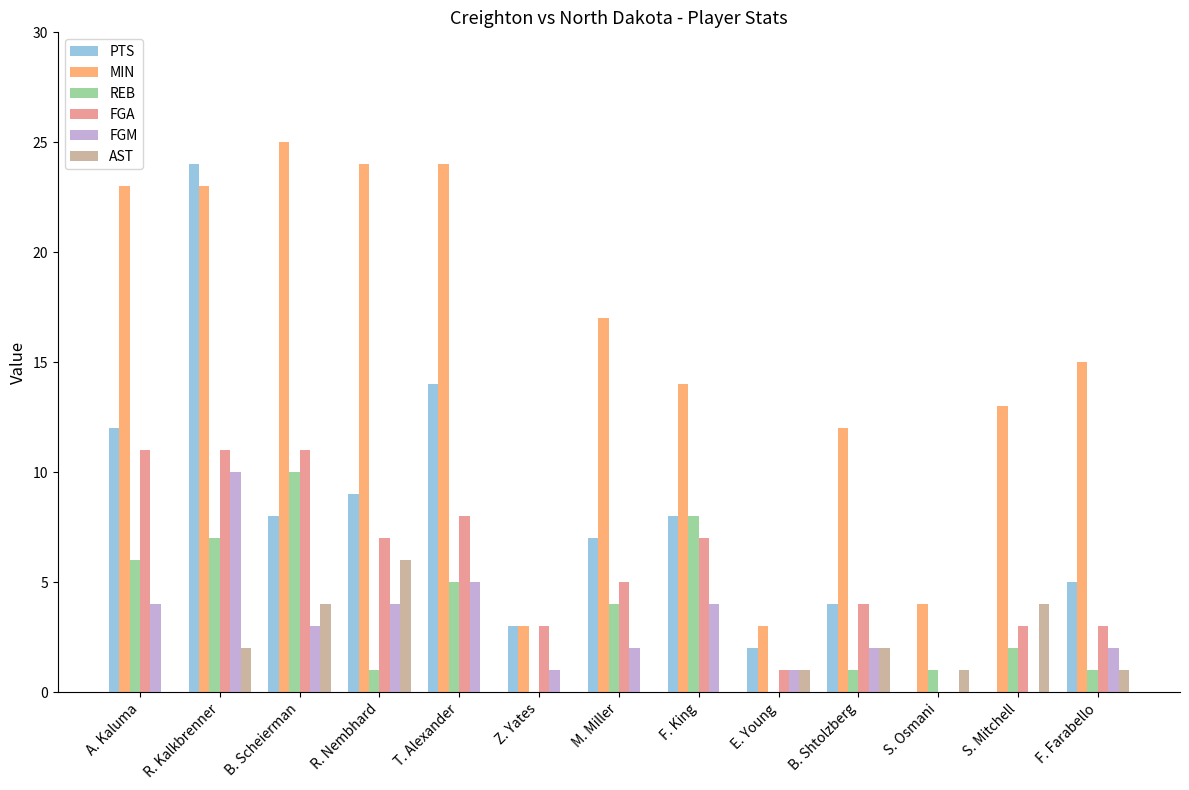

Which series has the largest total across all categories?

MIN